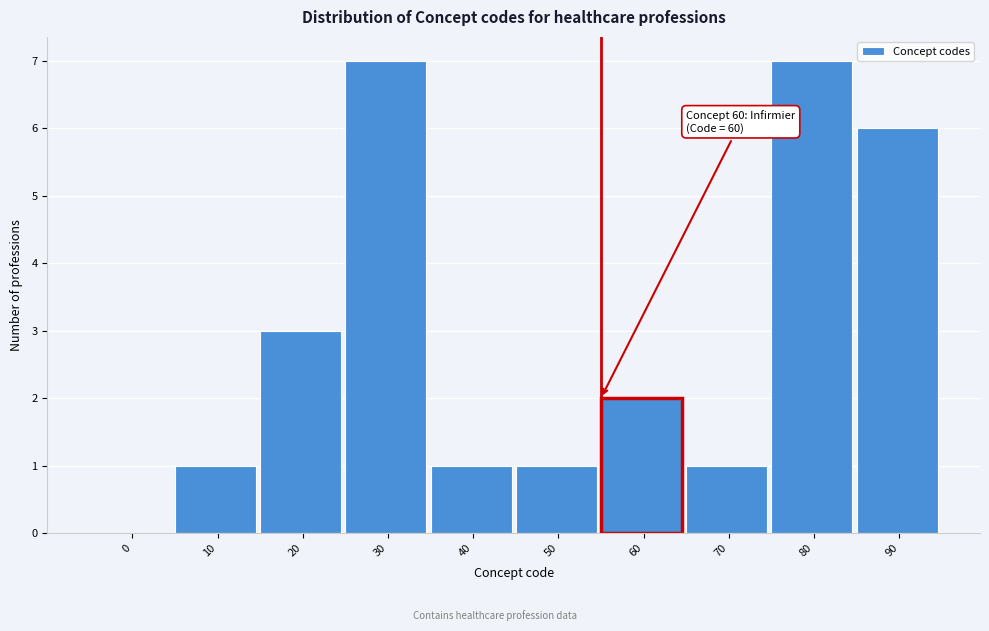

Reading right to left, transcribe all the data shown in this chart.

90=6	80=7	70=1	60=2	50=1	40=1	30=7	20=3	10=1	0=0